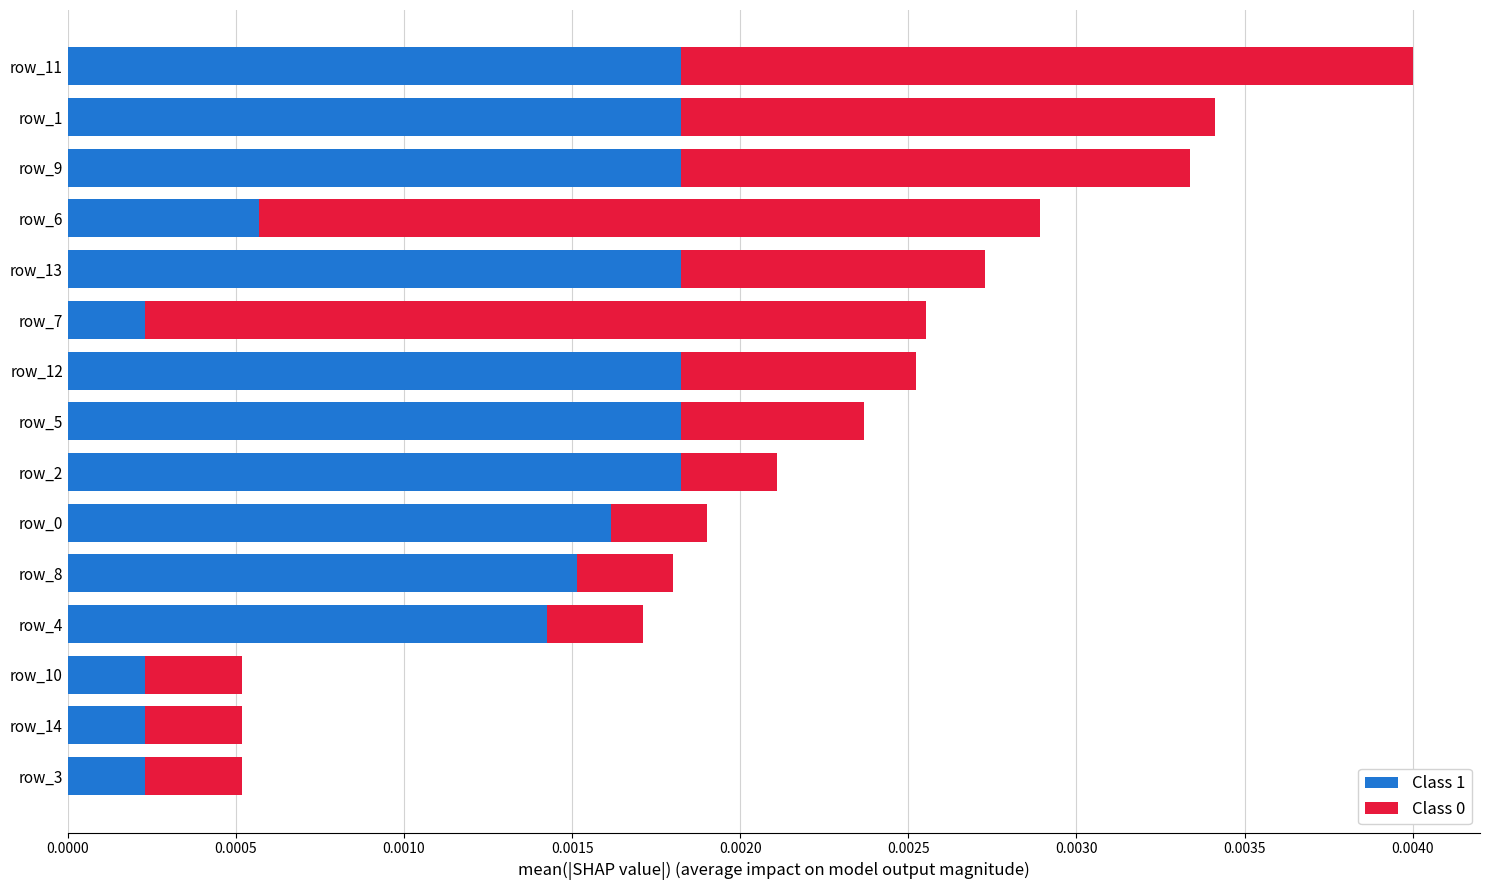

At which category is the sum across all series the highest?

row_11